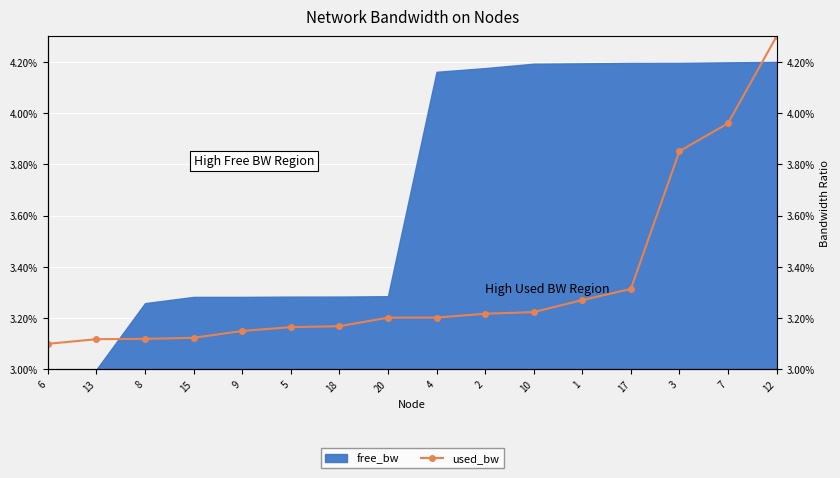

Rank the categories by value from highest to lowest.

12, 7, 3, 17, 1, 10, 2, 4, 20, 18, 5, 9, 15, 8, 13, 6